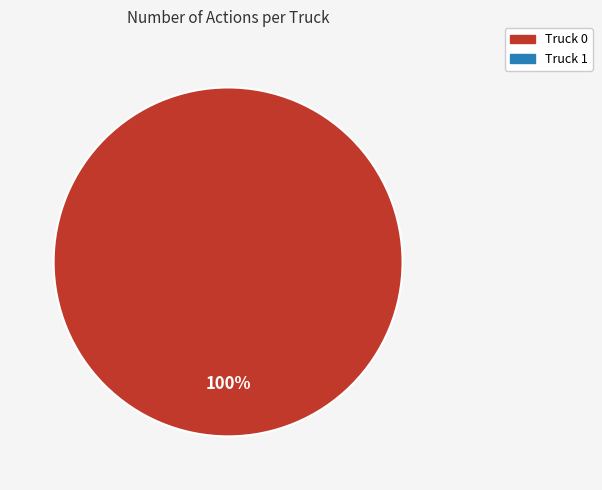

Is there any slice that represents more than half of the pie?

Yes